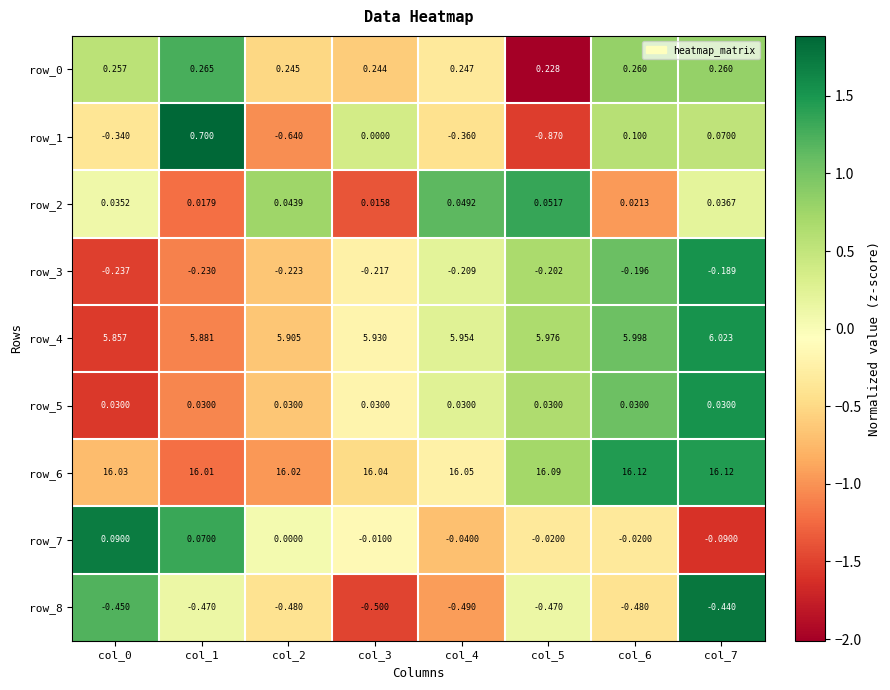

At which label is row_1 closest to 0?

col_3